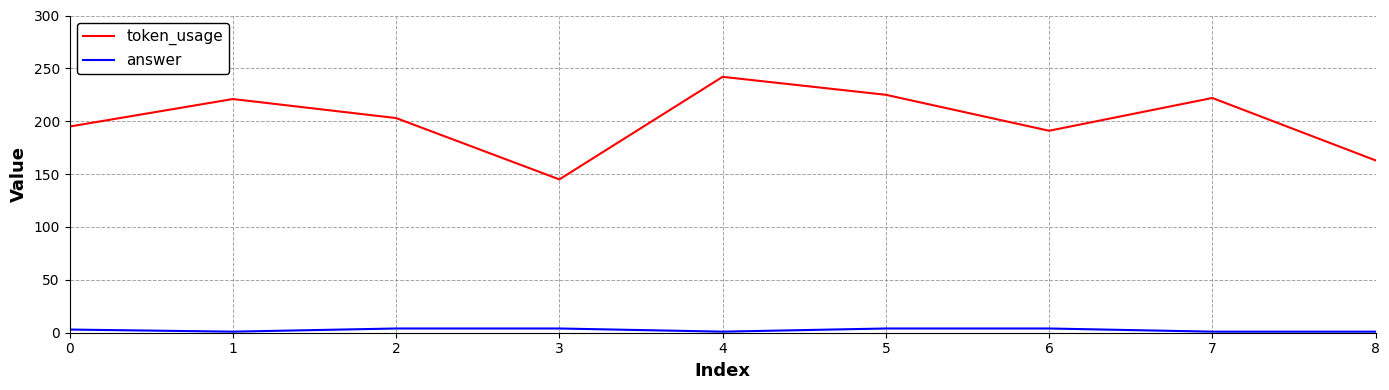

Between 1 and 8, which series saw the biggest shift?

token_usage